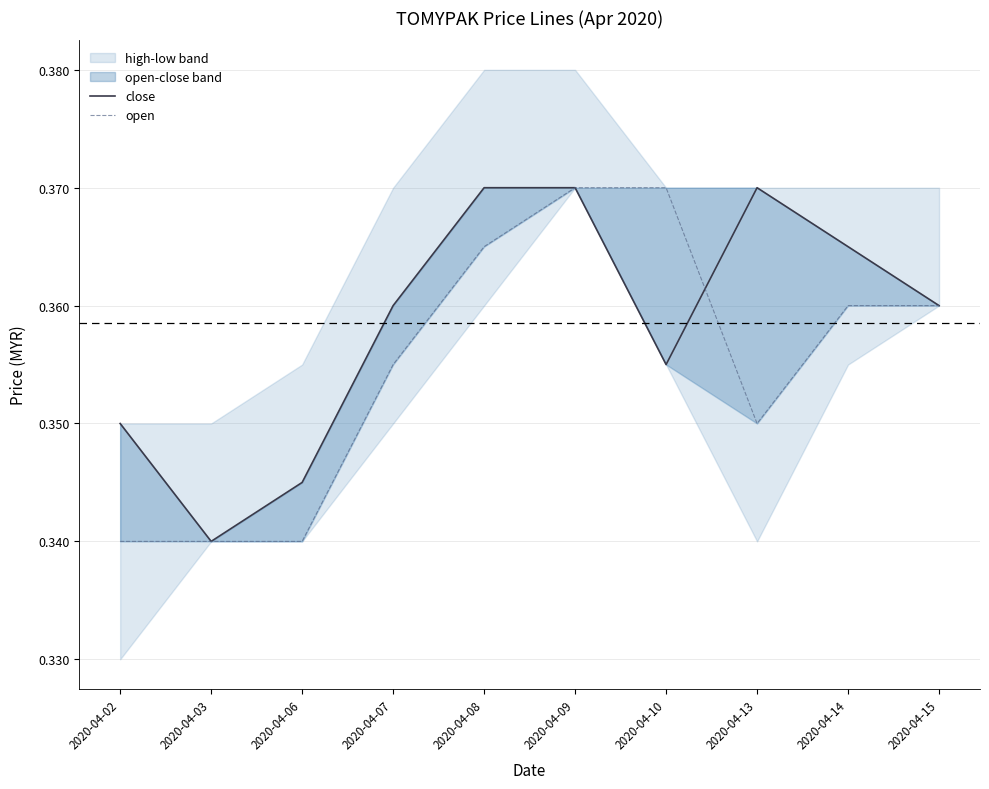

True or false: open has more than 2 points higher than both neighbors.

False